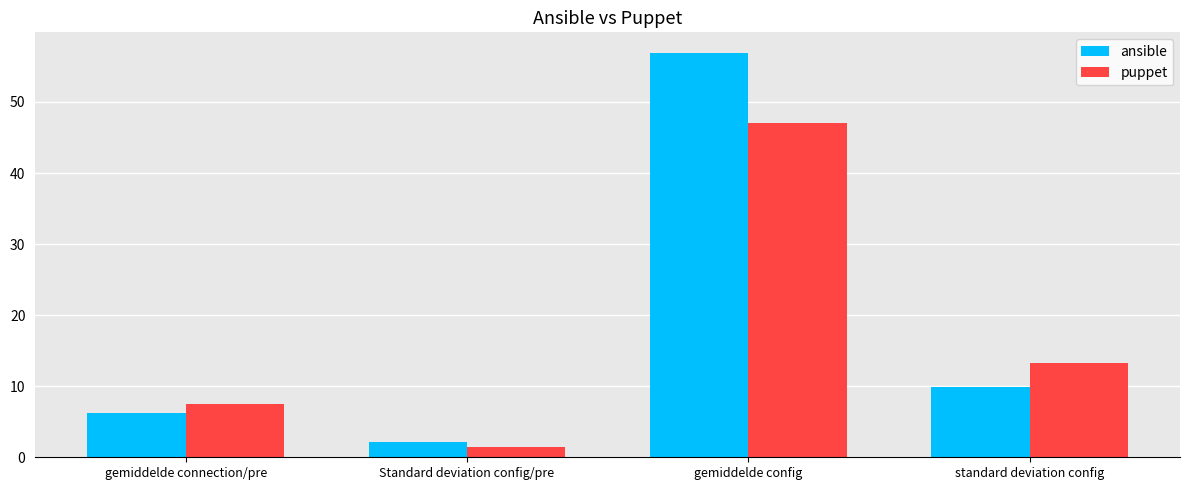

At which label does ansible reach its peak?

gemiddelde config